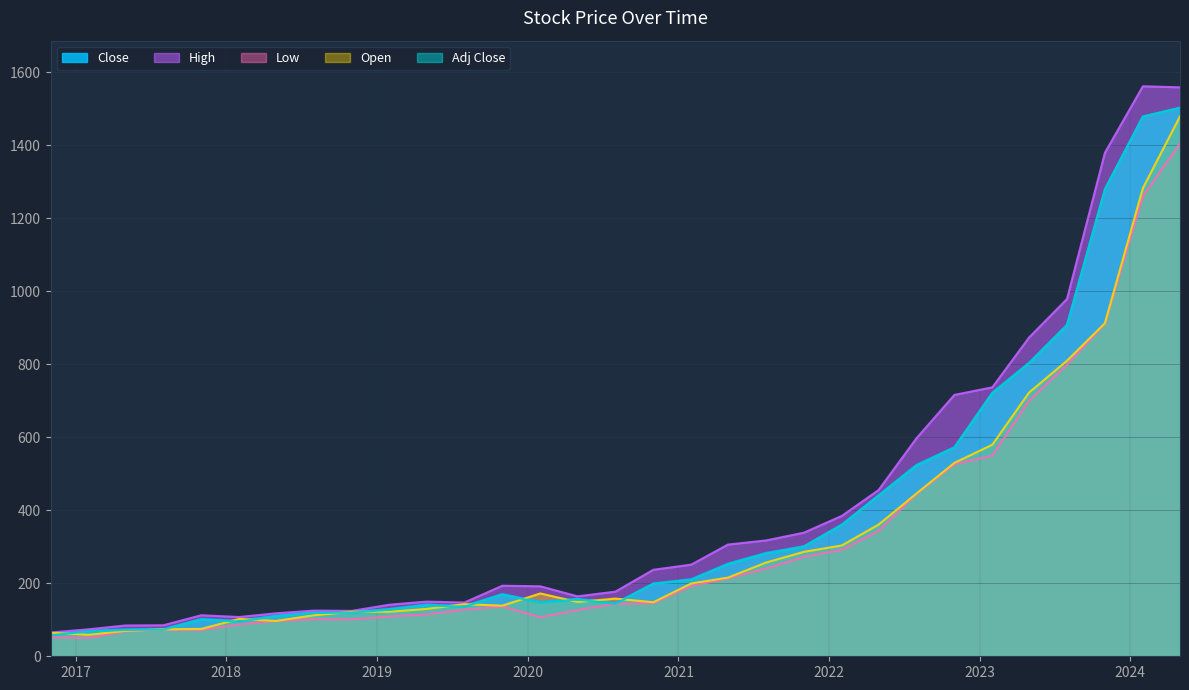

At which label does Low reach its peak?

2024-05-01